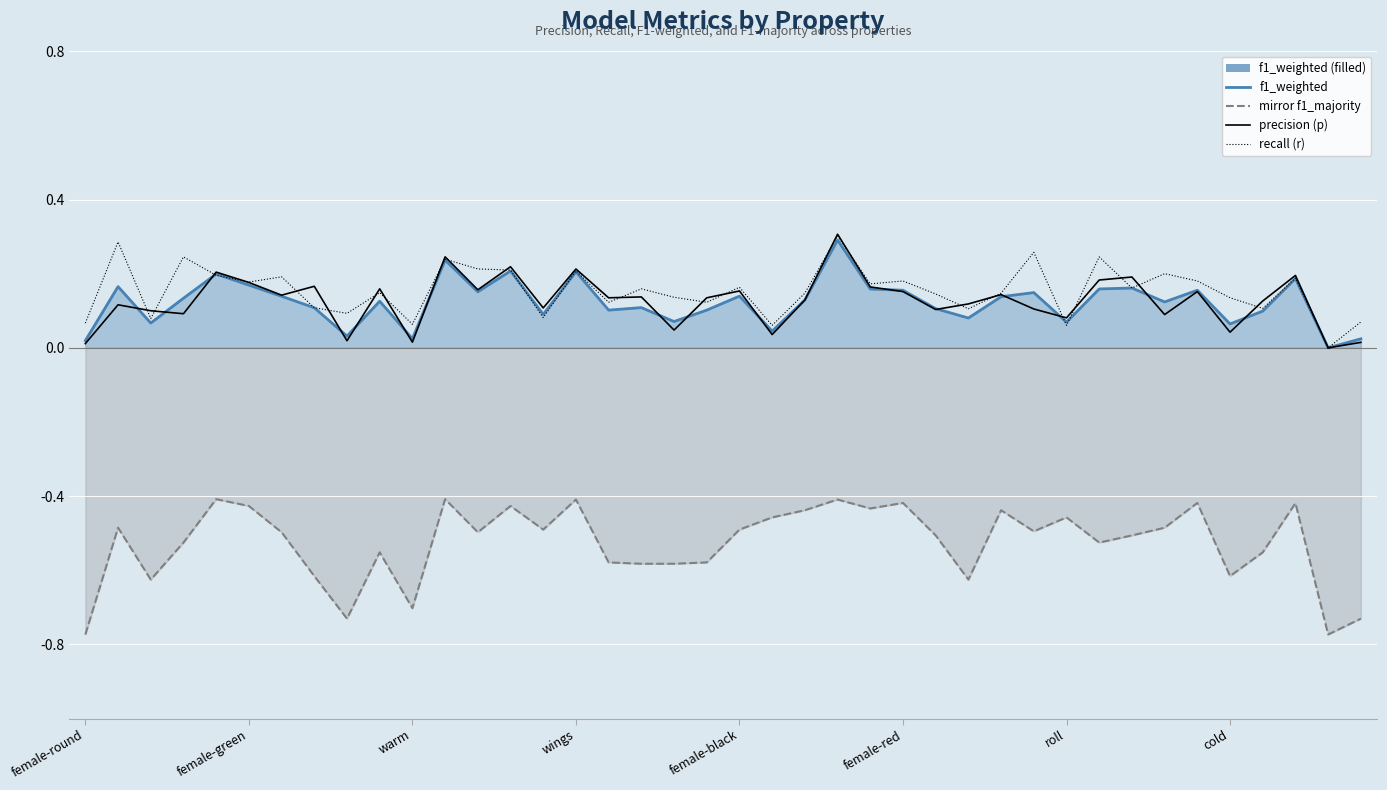

How many interior local valleys does the recall (r) series have?

14